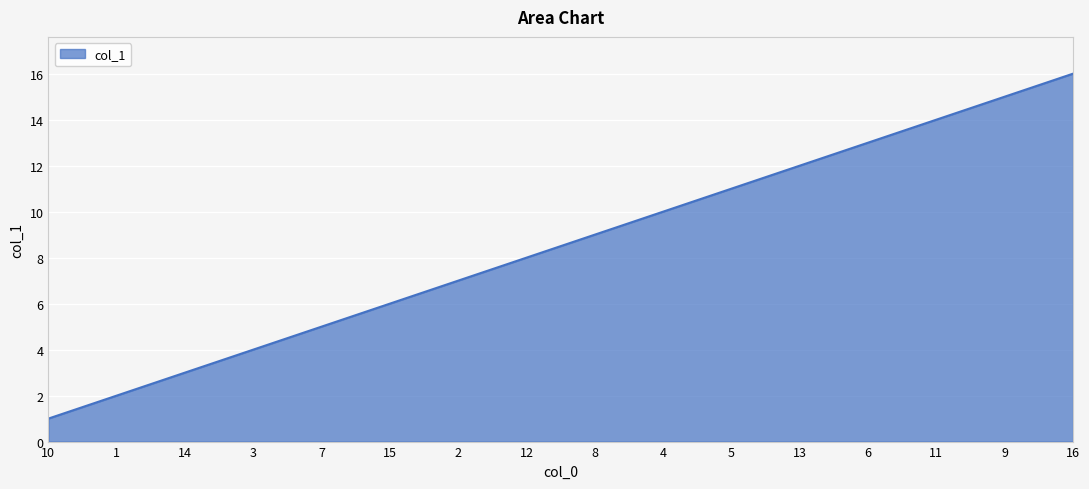

What is the difference between the maximum and minimum values?

15